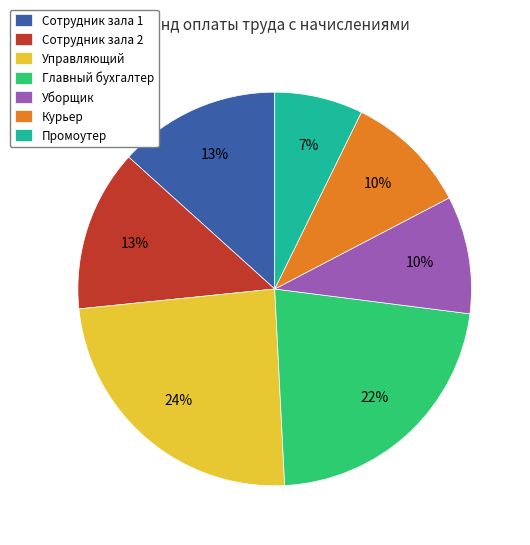

What is the largest slice in the pie chart?

Управляющий